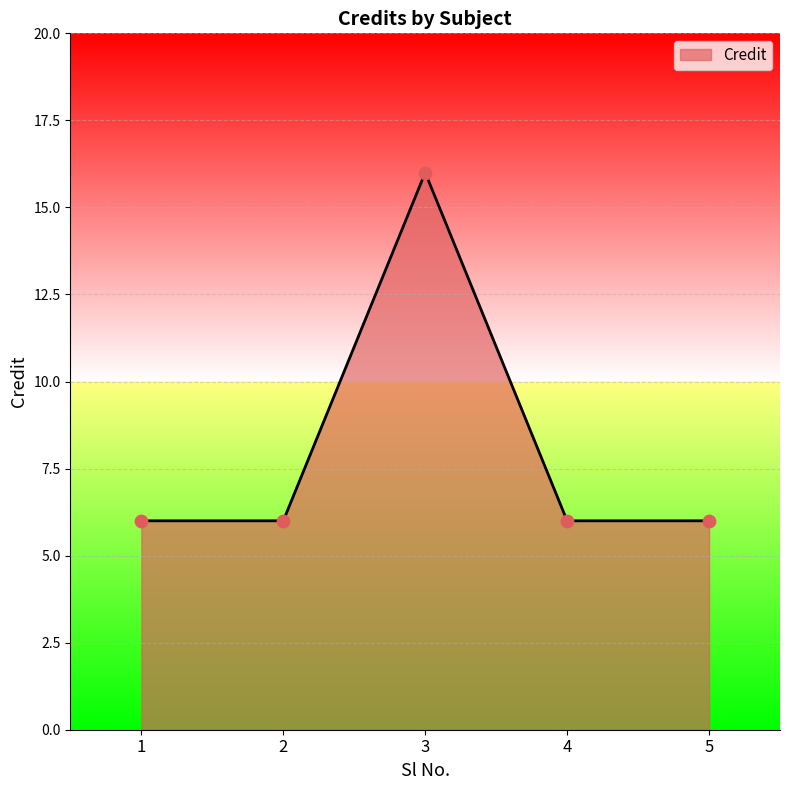

Approximately how many times larger is the value at 5 compared to 2?

1.0